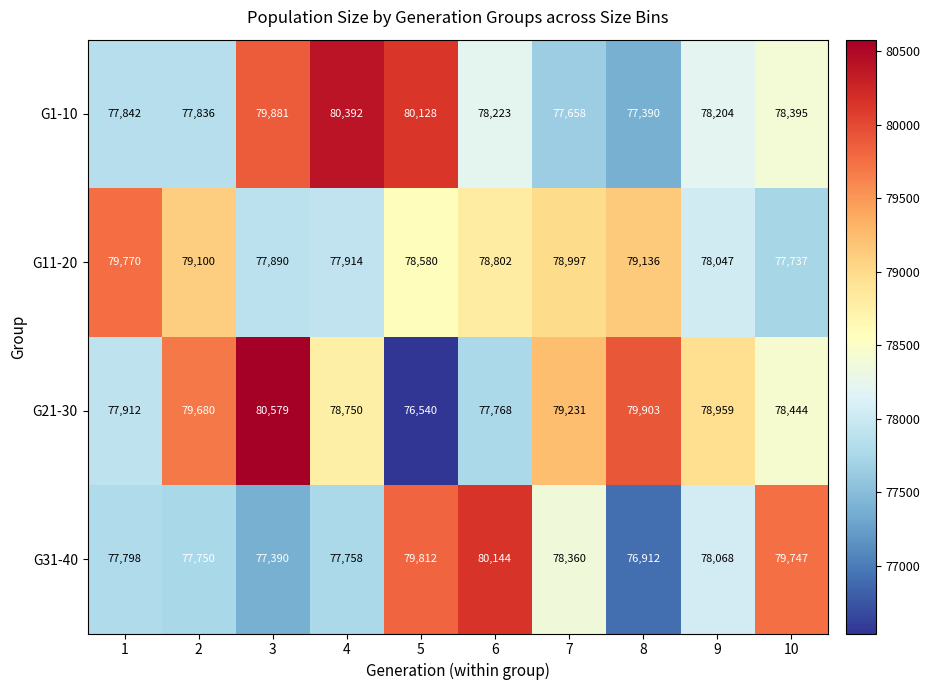

The G31-40 series shows 79812 at 5. True or false?

True